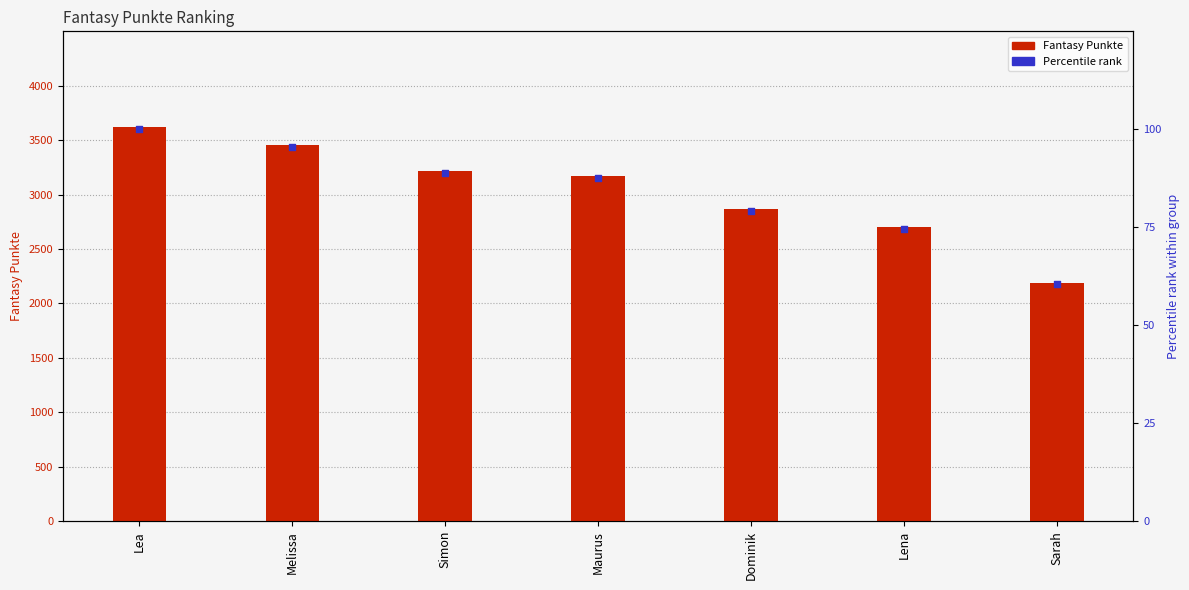

What is the total value across all series at Maurus?

3260.6